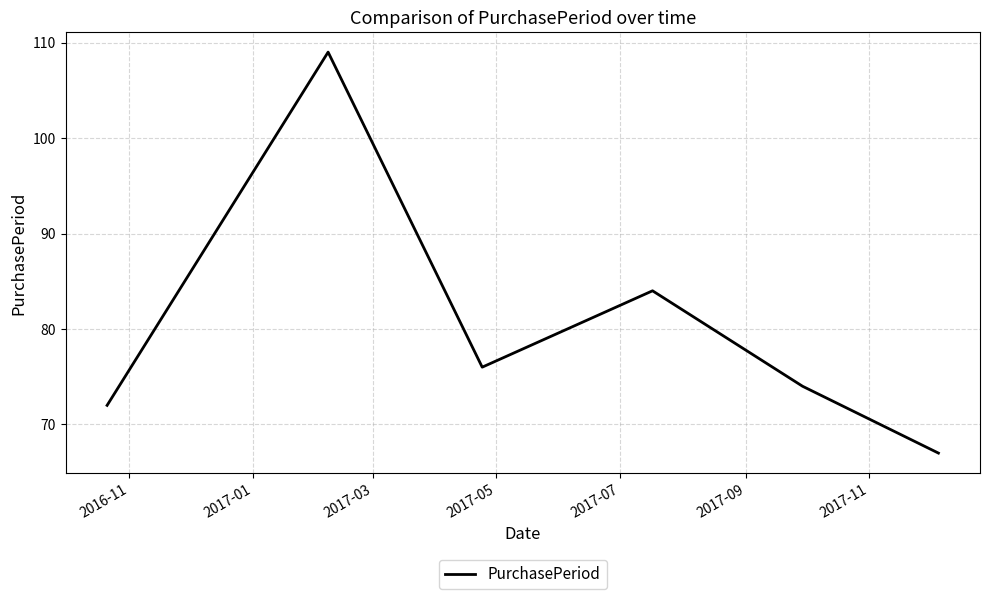

How many interior local valleys (lower than both neighbors) does the data have?

1